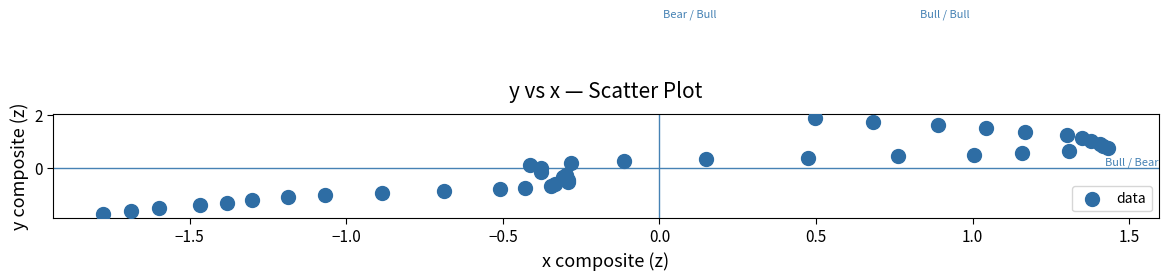

What is the range of Y values (max minus min)?

3.6